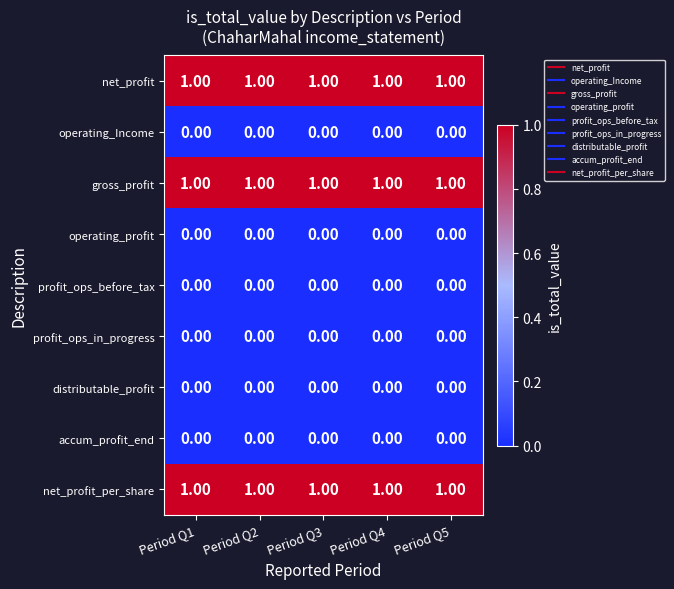

What is the total value across all series at Period Q1?

3